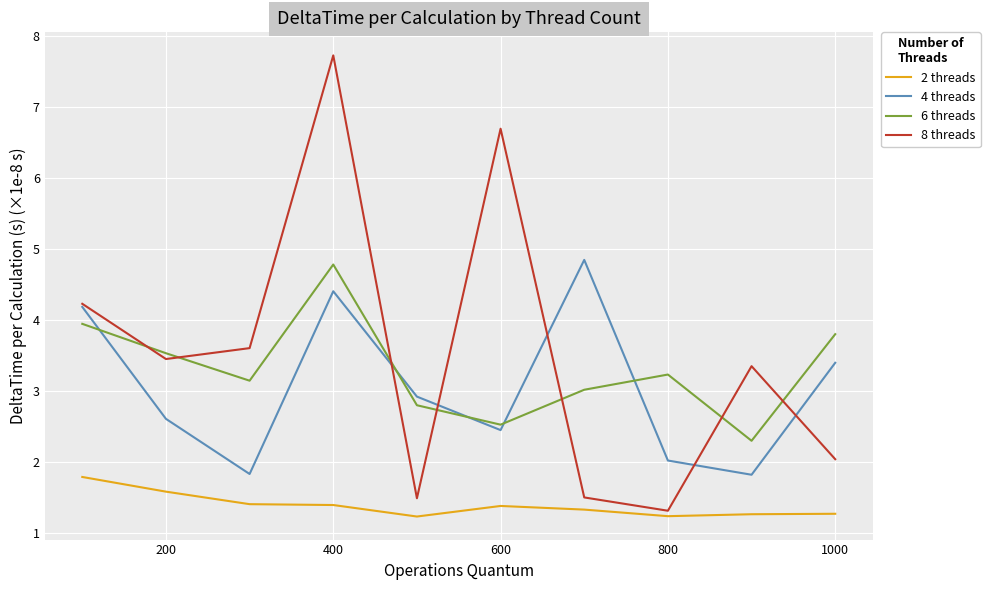

Does the chart have visible grid lines?

Yes